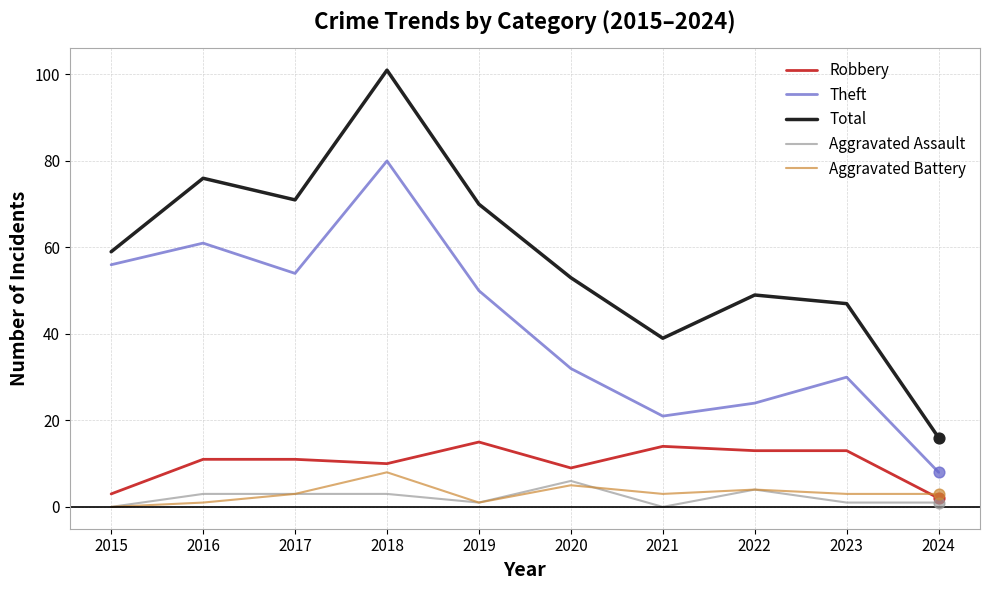

Is the value of Total at 2018 greater than the value of Robbery at 2023?

Yes